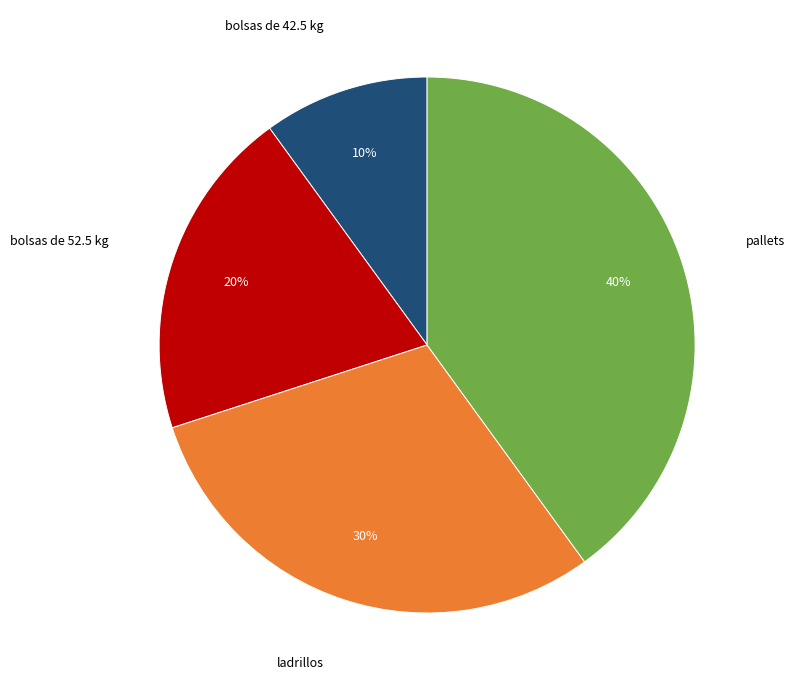

Combined, do pallets and bolsas de 52.5 kg account for over 50%?

Yes